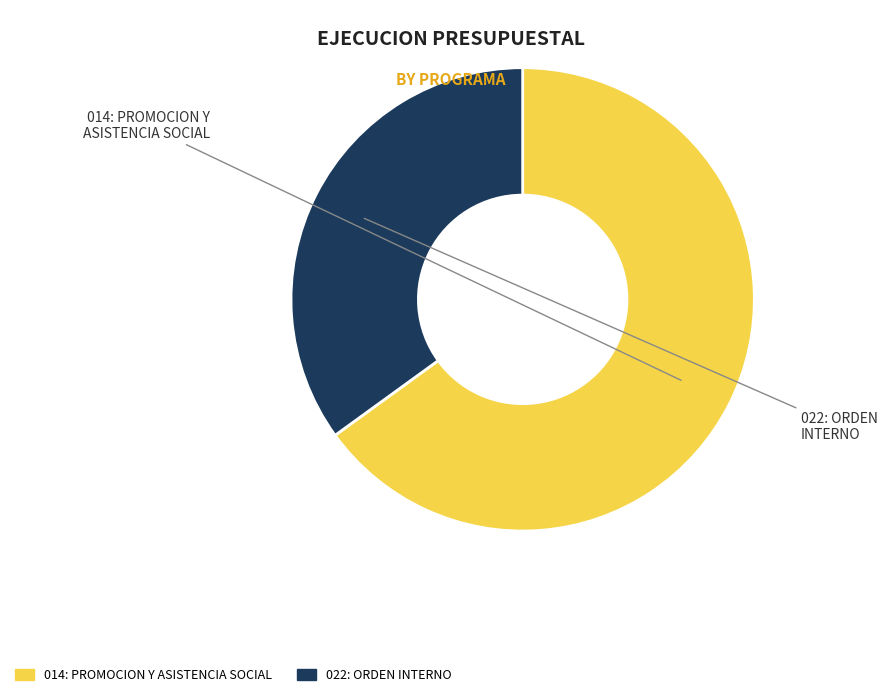

The 022: ORDEN INTERNO slice represents 35% of the pie. True or false?

True